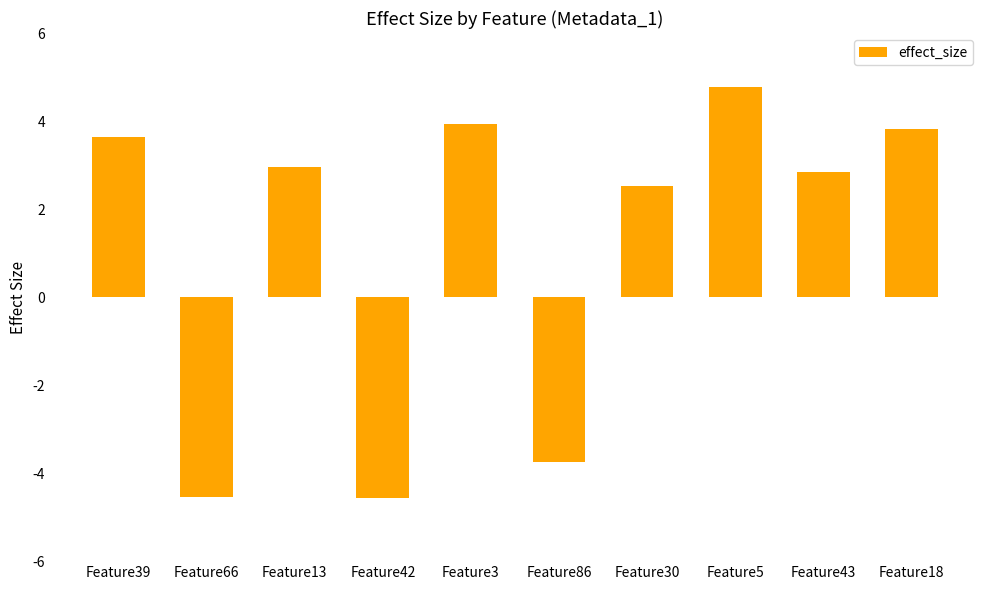

Are the bars grouped side by side (vs. stacked)?

No